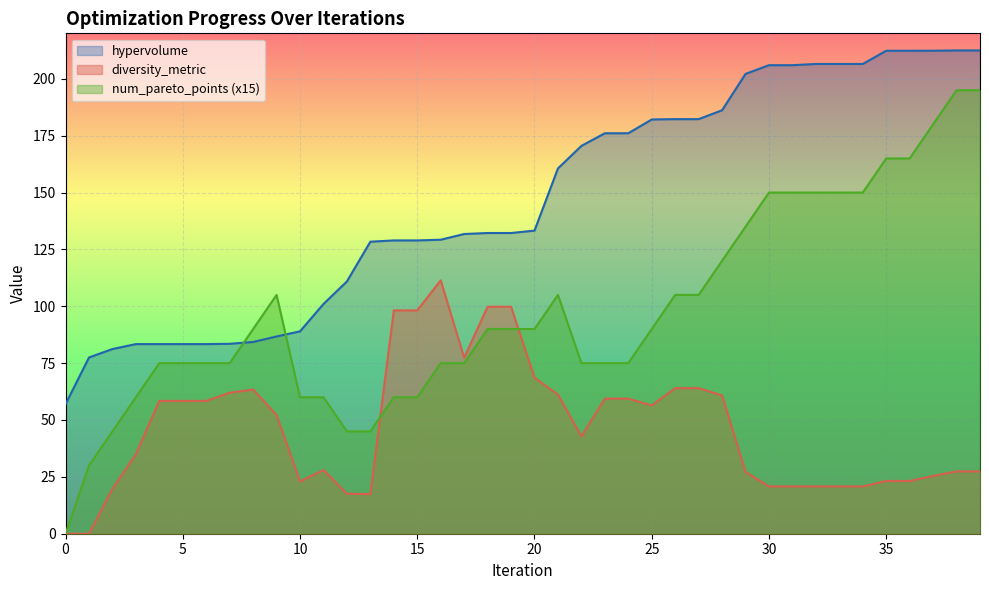

True or false: diversity_metric has a value of 27.3 at 34.

False